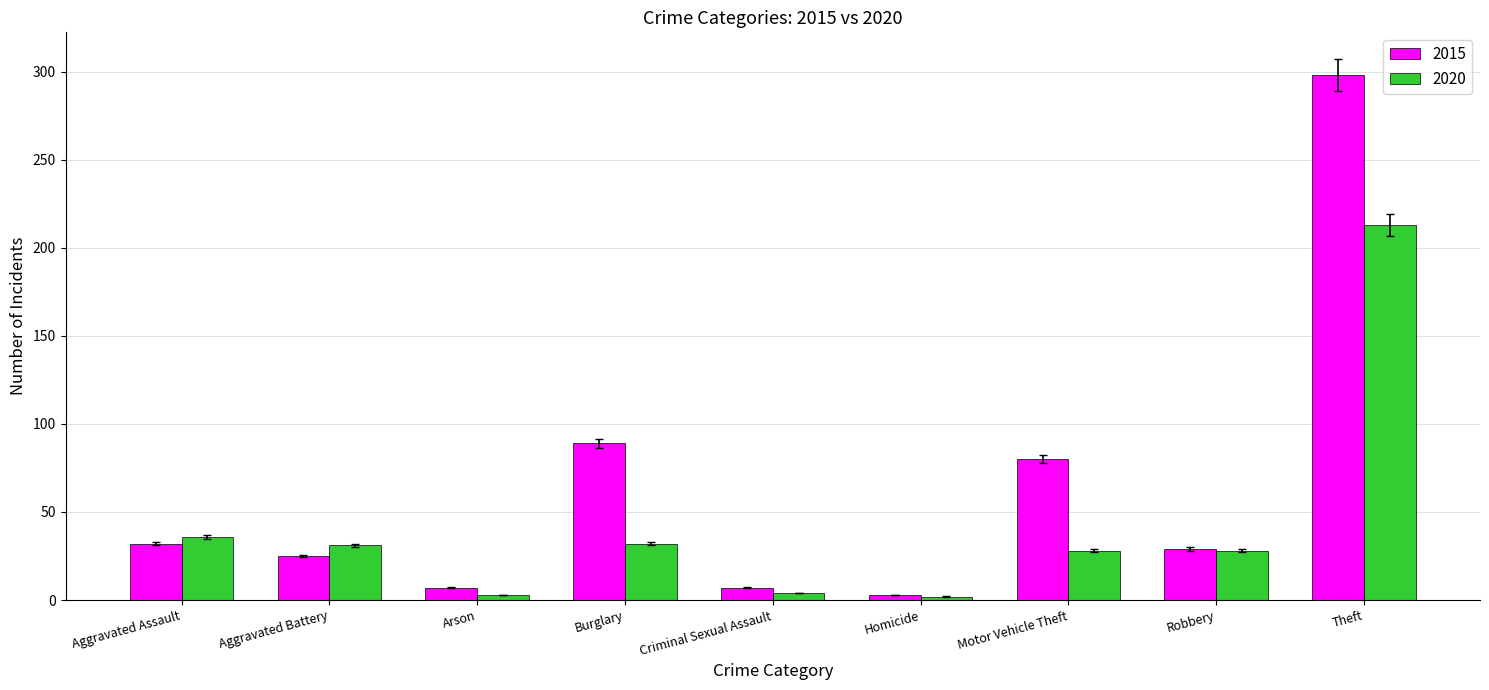

Which series changed the most between Homicide and Motor Vehicle Theft?

2015